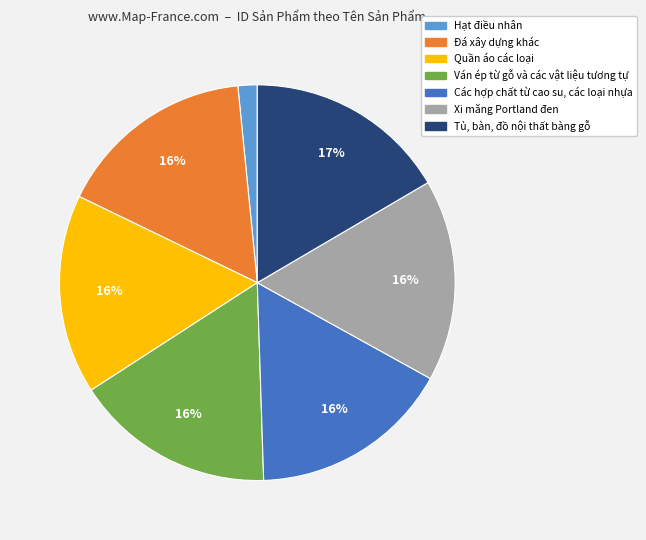

Is the sum of Xi măng Portland đen and Đá xây dựng khác greater than half?

No